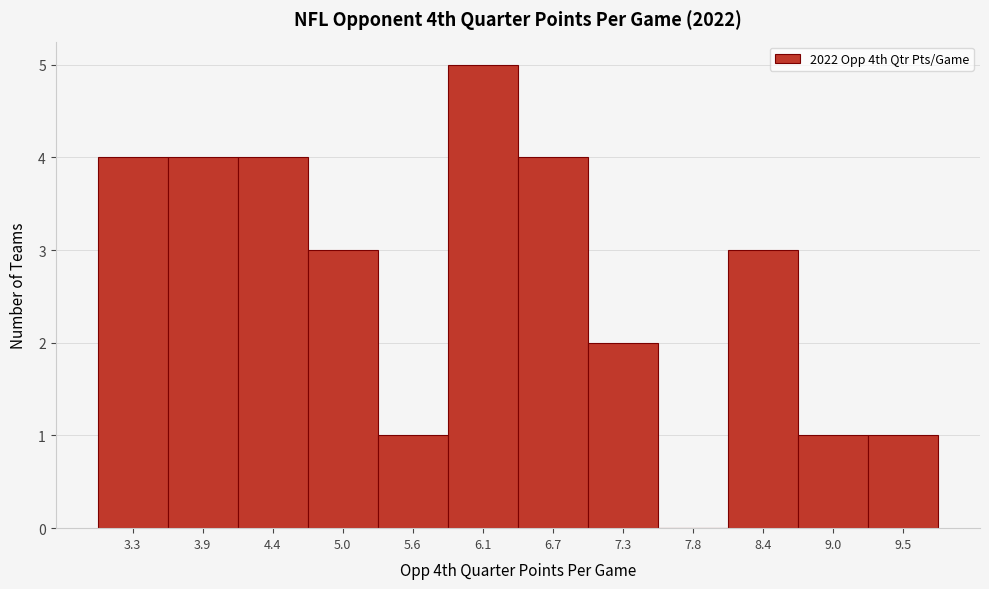

Reading left to right, what are all the values shown in this chart?

3.3=4	3.9=4	4.4=4	5.0=3	5.6=1	6.1=5	6.7=4	7.3=2	7.8=0	8.4=3	9.0=1	9.5=1